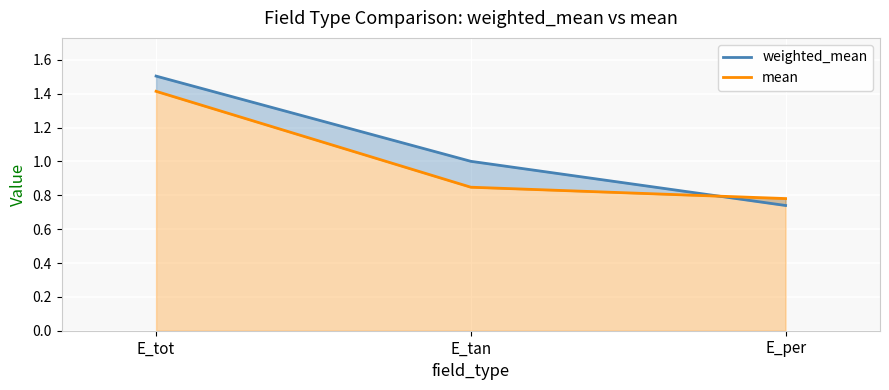

Where is mean nearest to the value 1?

E_tan